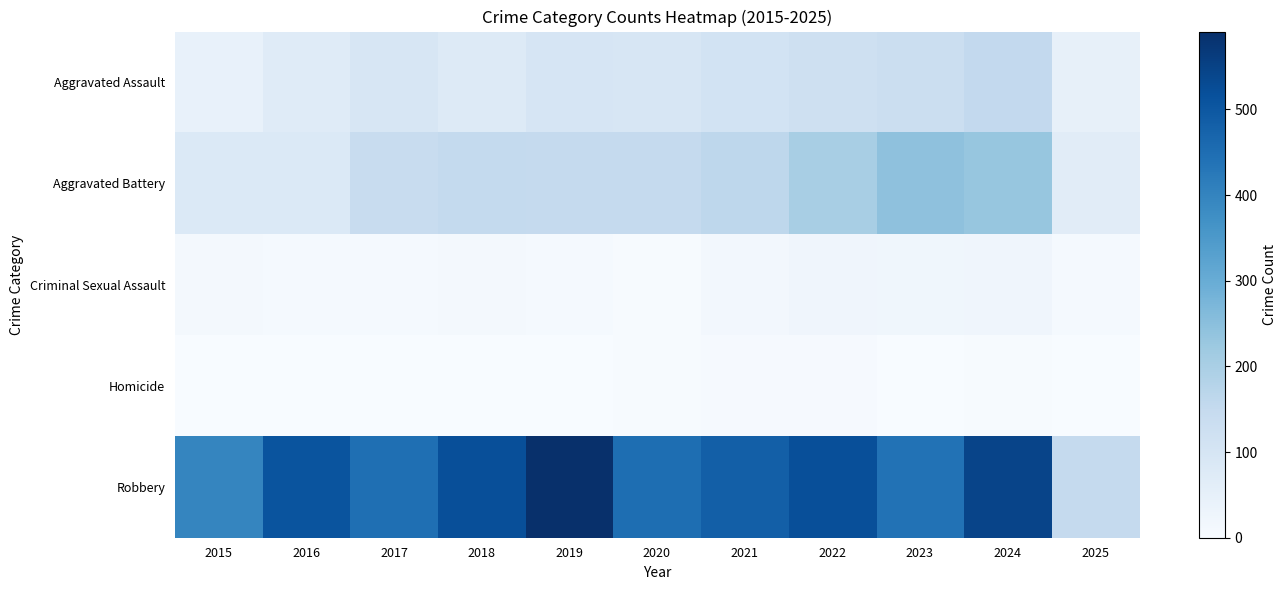

Rank the series by their maximum value, from highest to lowest.

Robbery, Aggravated Battery, Aggravated Assault, Criminal Sexual Assault, Homicide